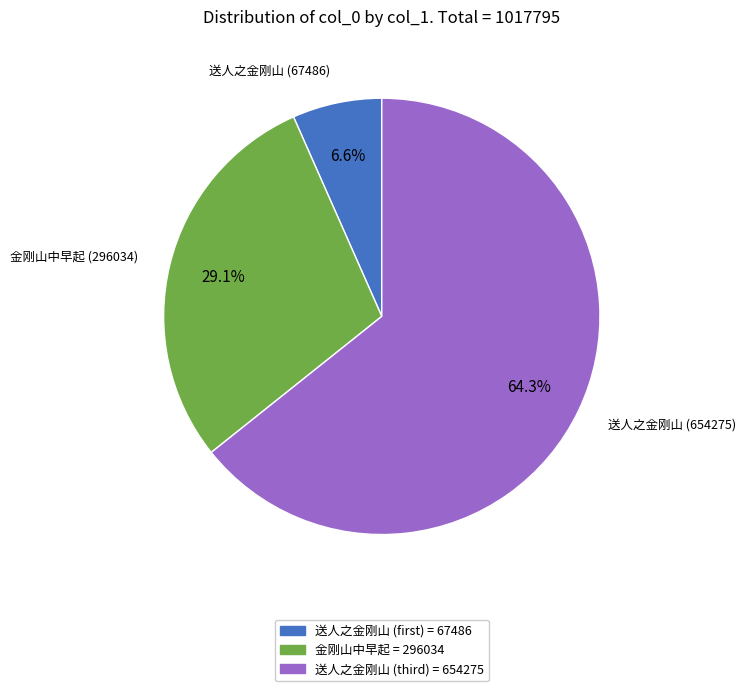

Which slice represents more than half of the pie?

送人之金刚山 (third) = 654275